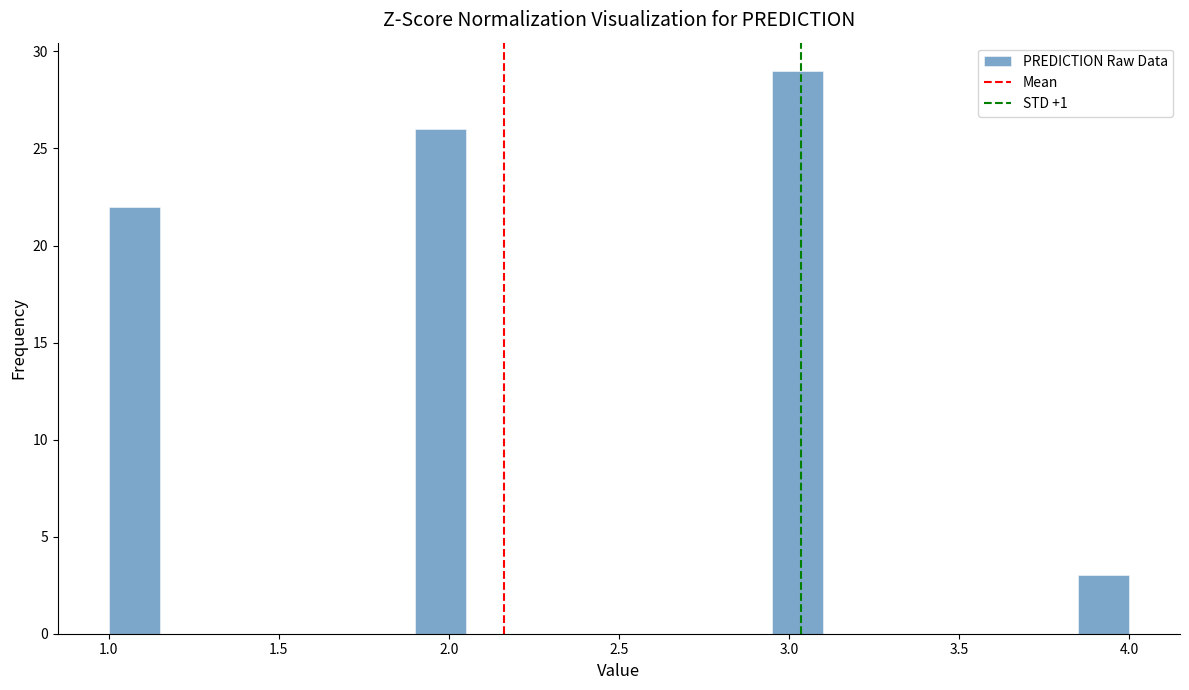

Read against the x-axis, roughly where is the centre of the tallest bar?

3.05